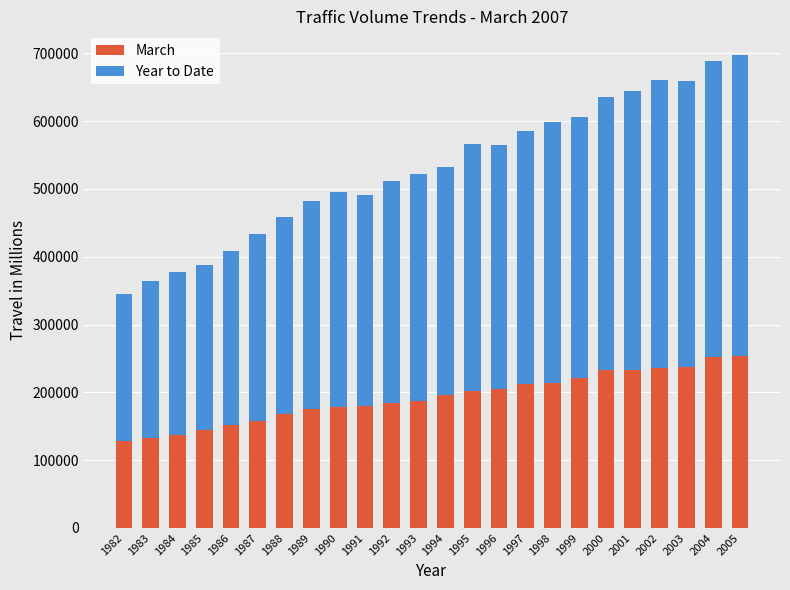

What is the sum of all March values?

4616675